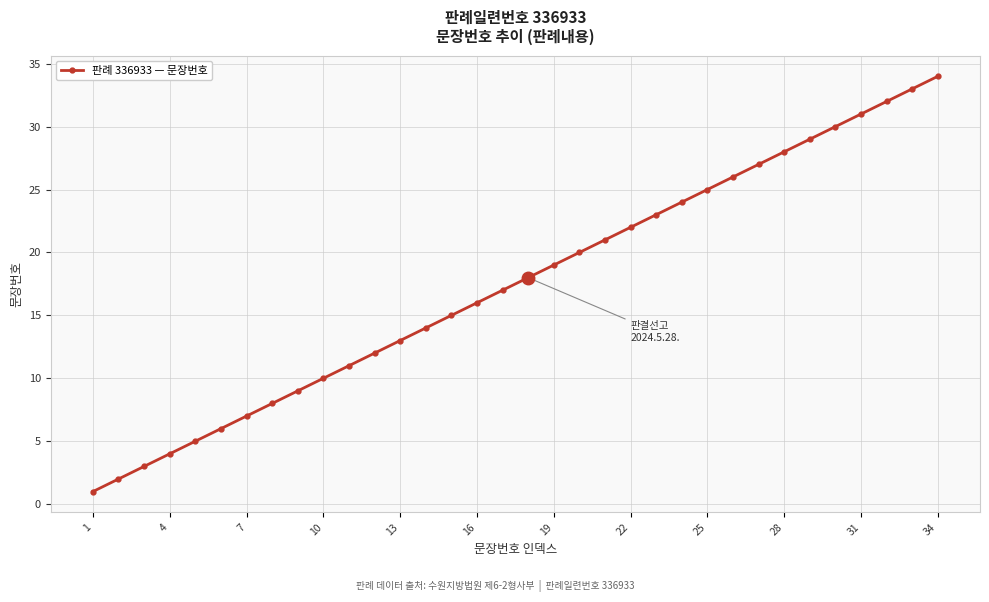

Is this an area chart (filled region under the line)?

No